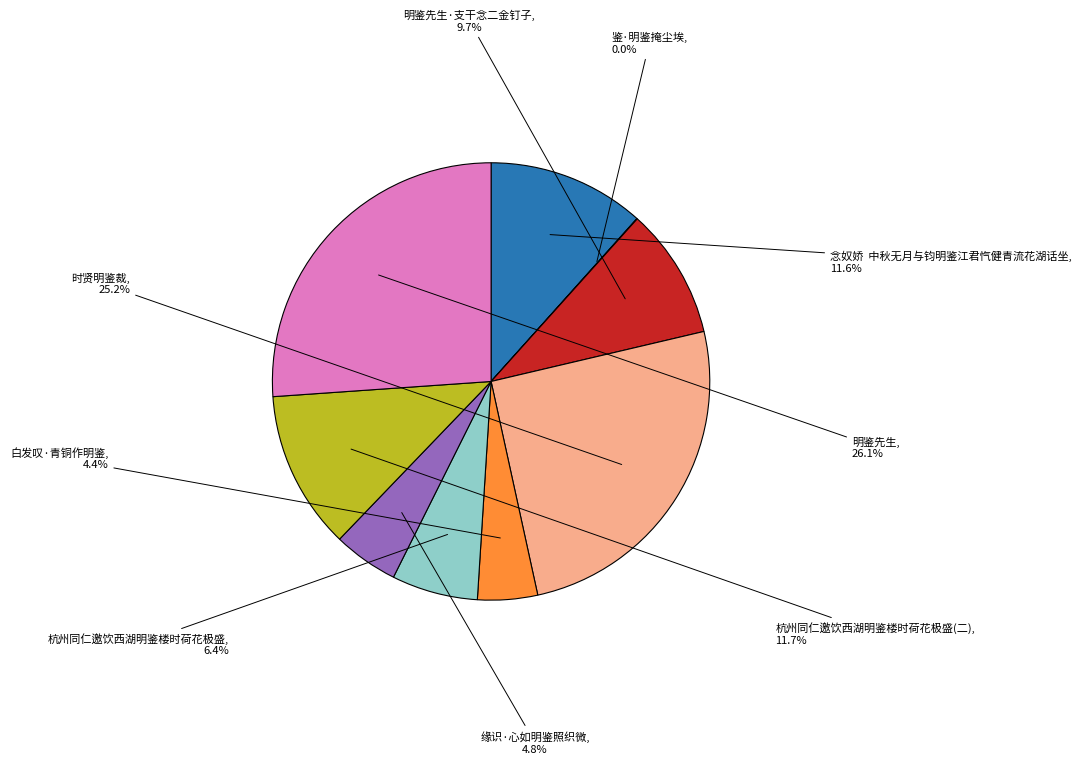

What is the largest slice in the pie chart?

明鉴先生